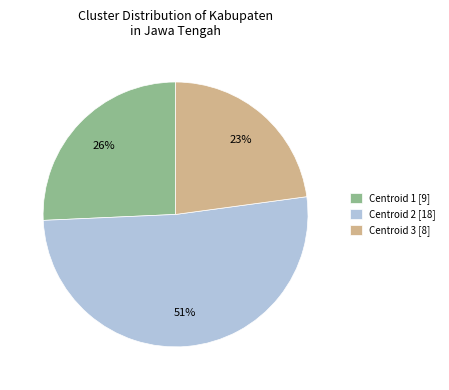

True or false: Centroid 1 accounts for 35% of the total.

False